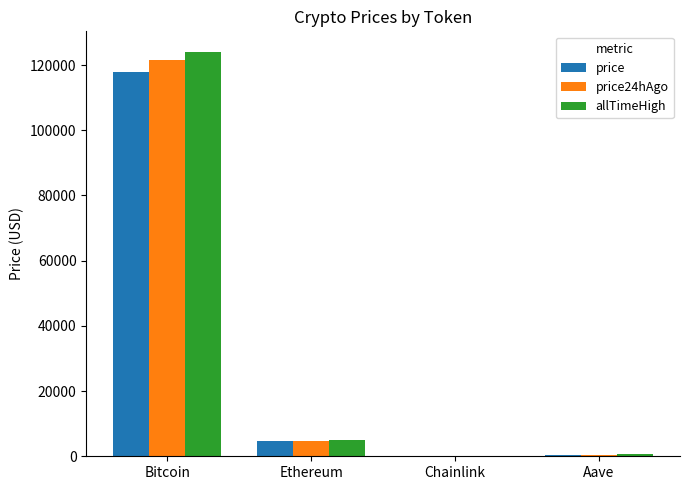

What is the highest value of the allTimeHigh series?

124128.0